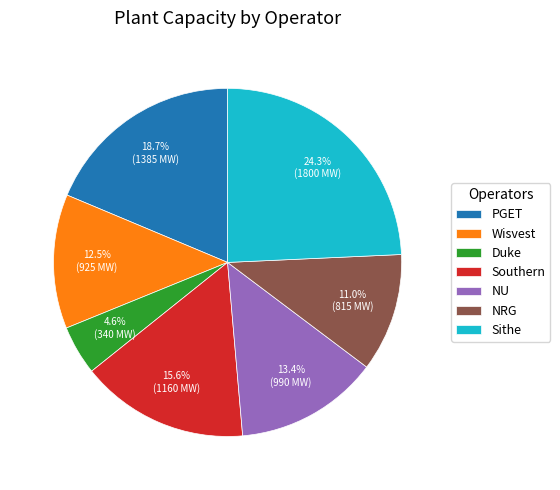

Is the sum of Duke and PGET greater than half?

No